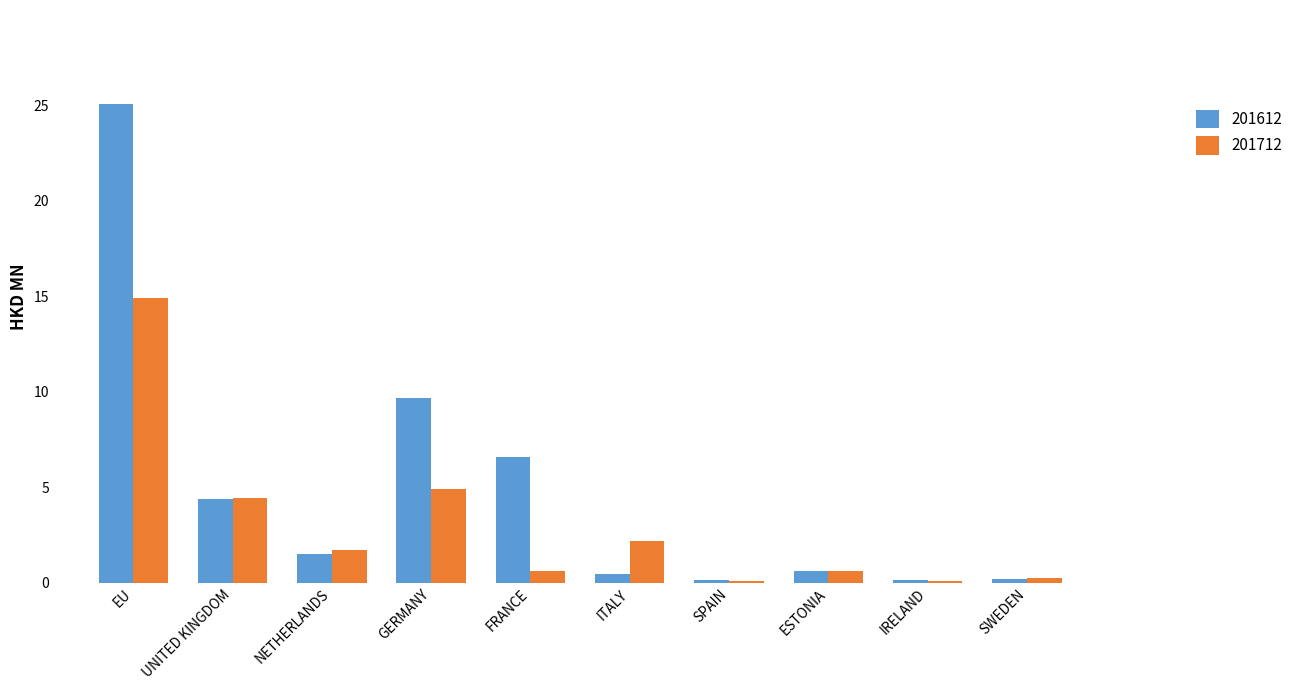

What is the approximate value of 201712 at UNITED KINGDOM?

4.4